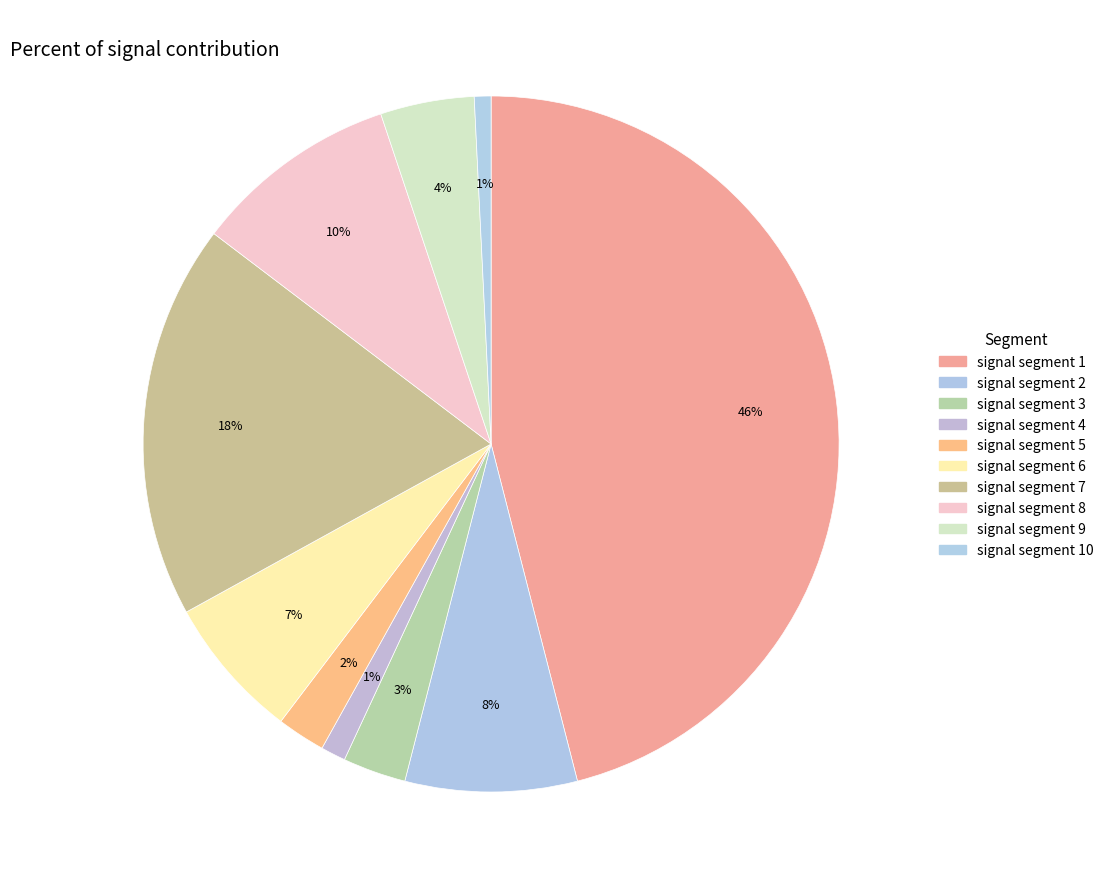

How many slices are in this pie chart?

10